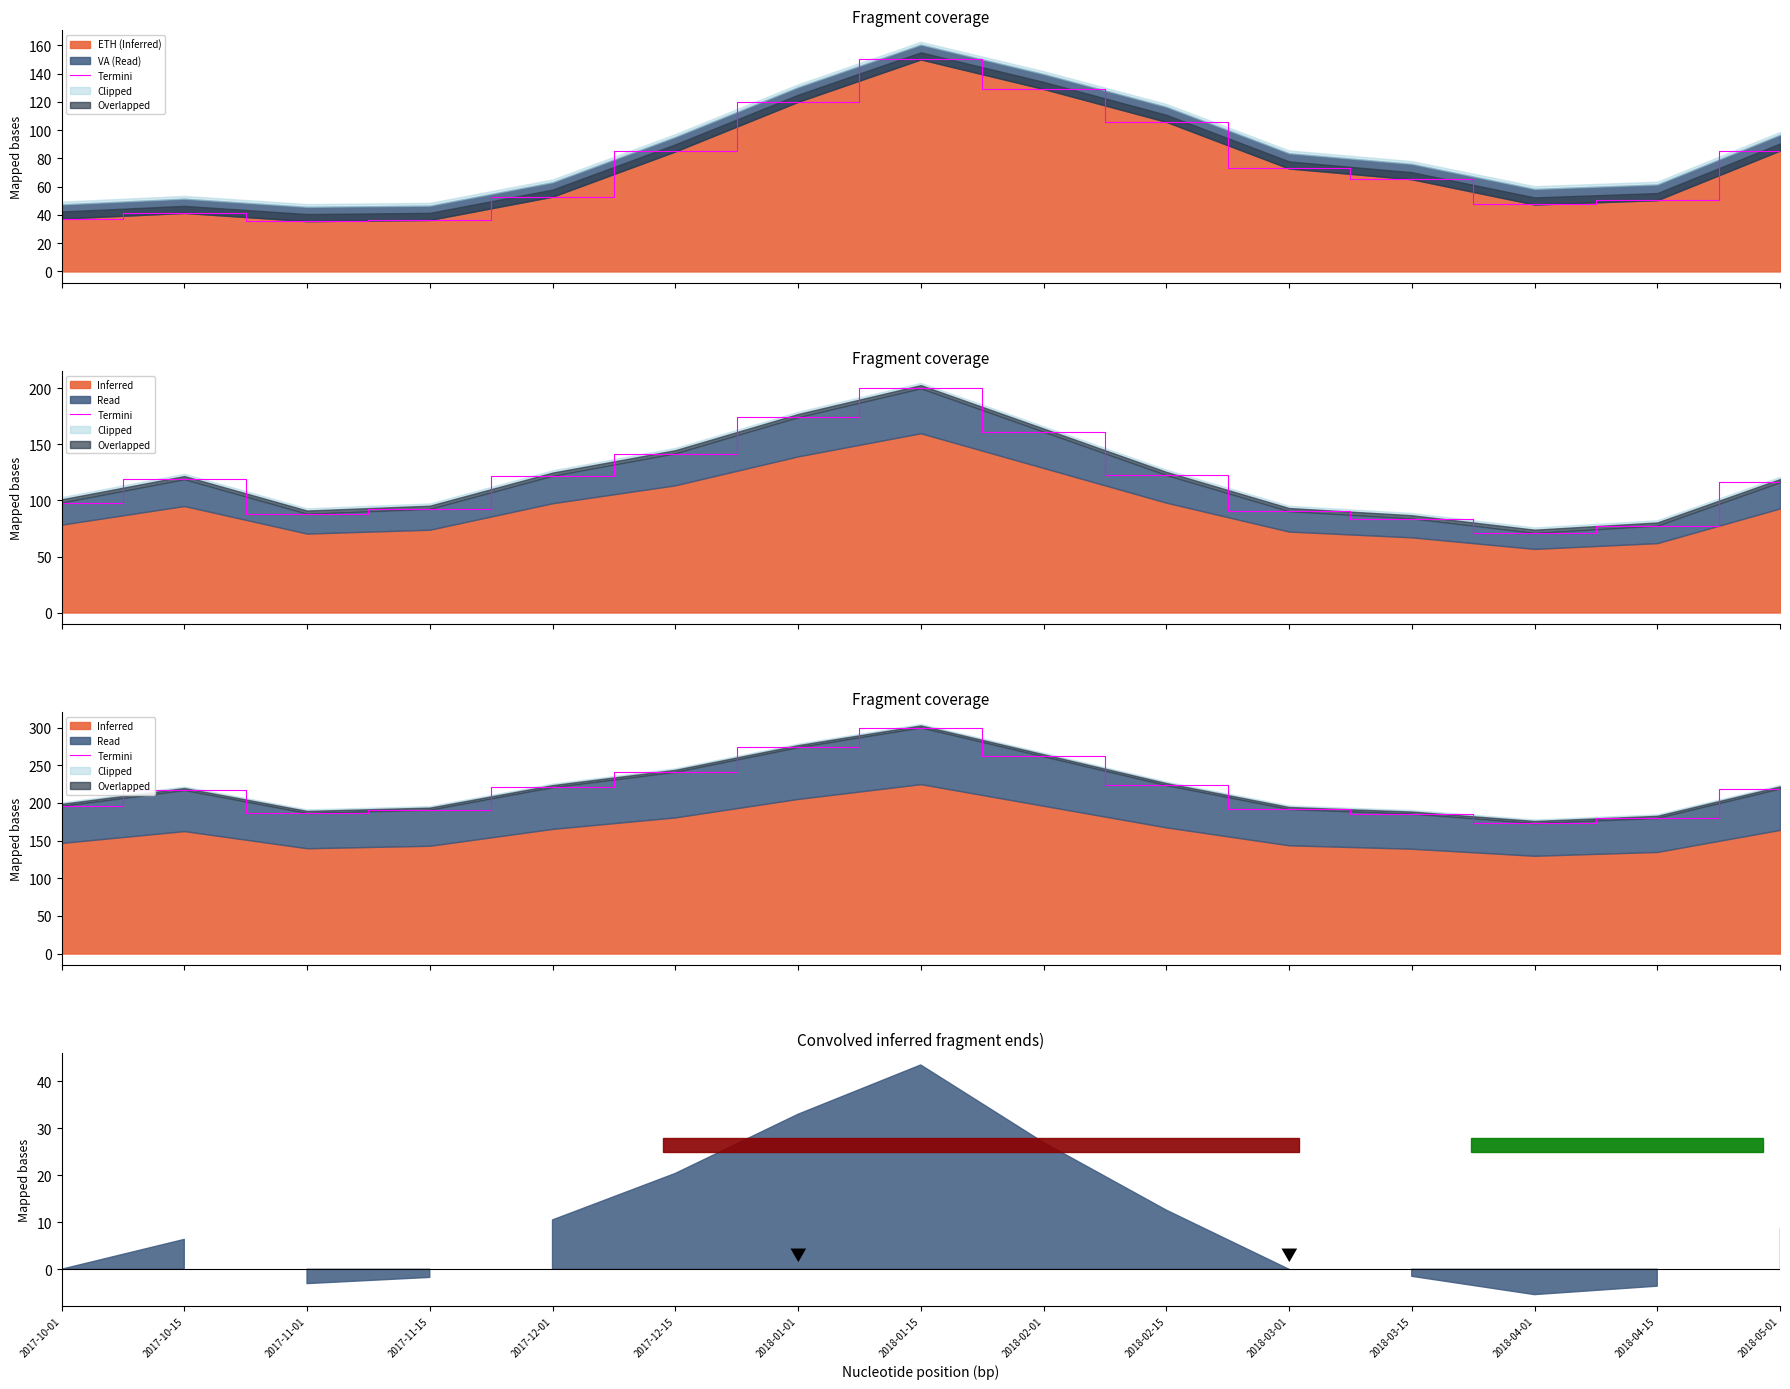

How many data points does each series have?

15